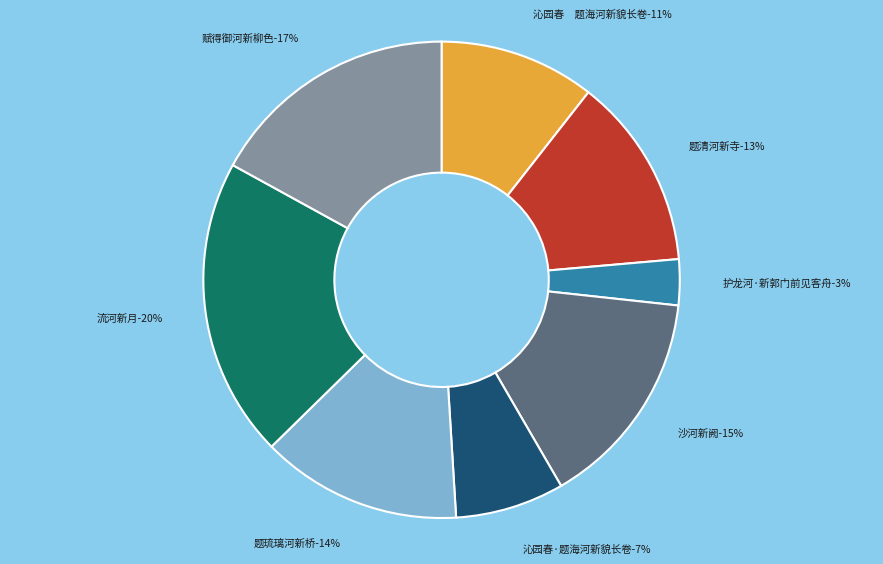

True or false: 流河新月 accounts for 20% of the total.

True